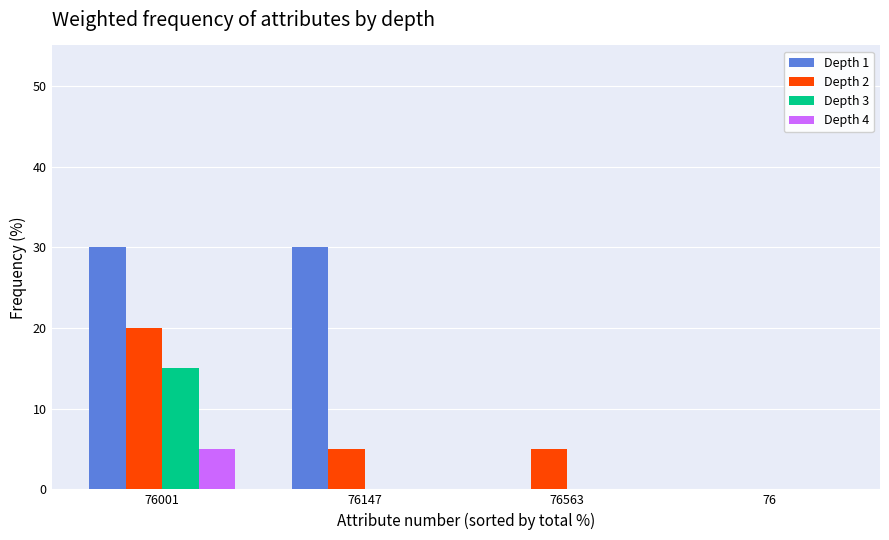

At which category is the sum across all series the highest?

76001